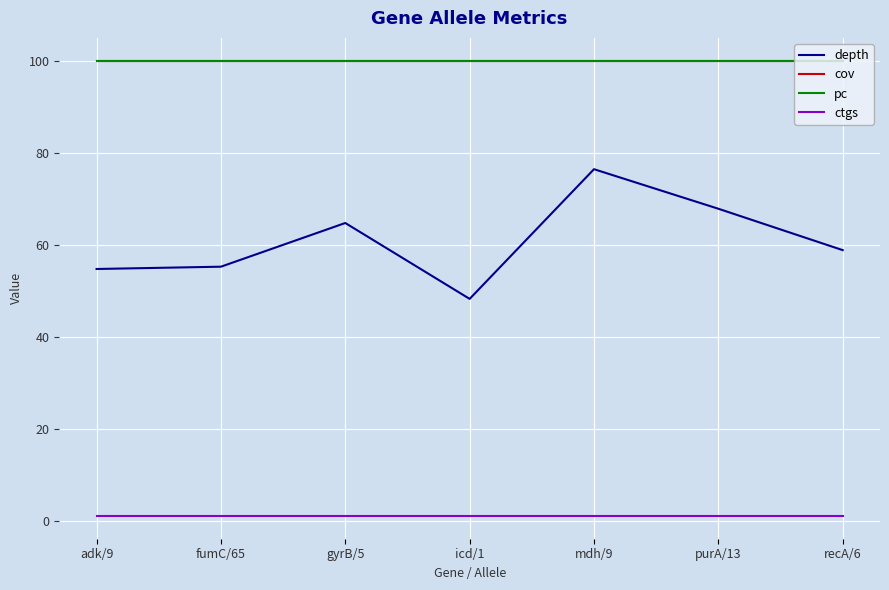

Reading left to right, extract all data points from this chart.

depth: 54.7	55.2	64.7	48.2	76.4	67.8	58.8
cov: 100.0	100.0	100.0	100.0	100.0	100.0	100.0
pc: 100.0	100.0	100.0	100.0	100.0	100.0	100.0
ctgs: 1.0	1.0	1.0	1.0	1.0	1.0	1.0